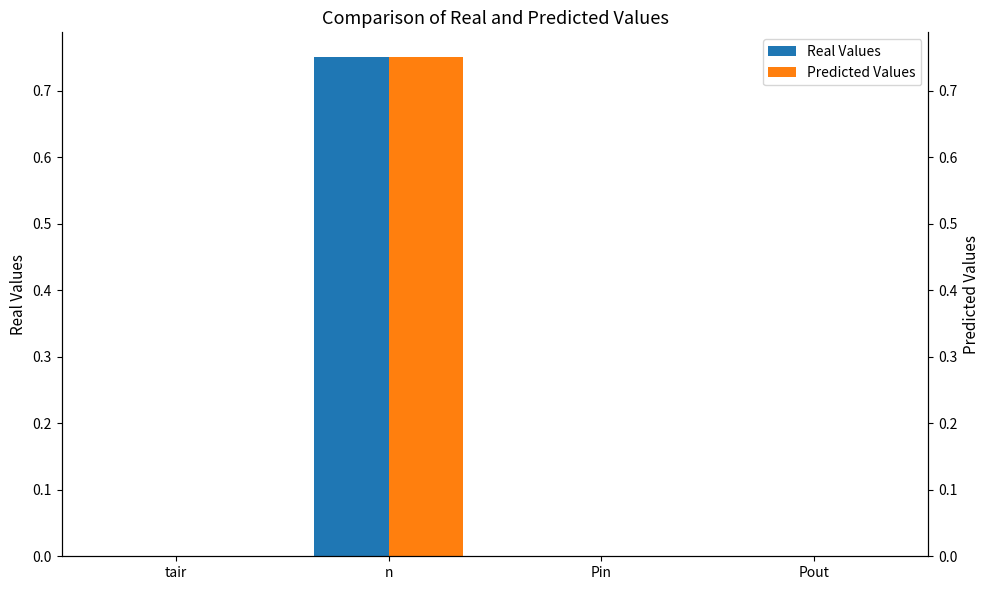

True or false: Predicted Values has a value of 0.0 at Pout.

True